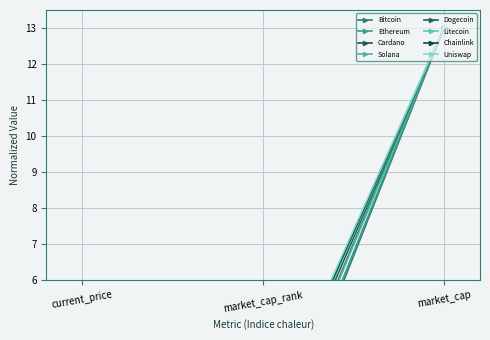

At which label does Cardano reach its minimum?

current_price